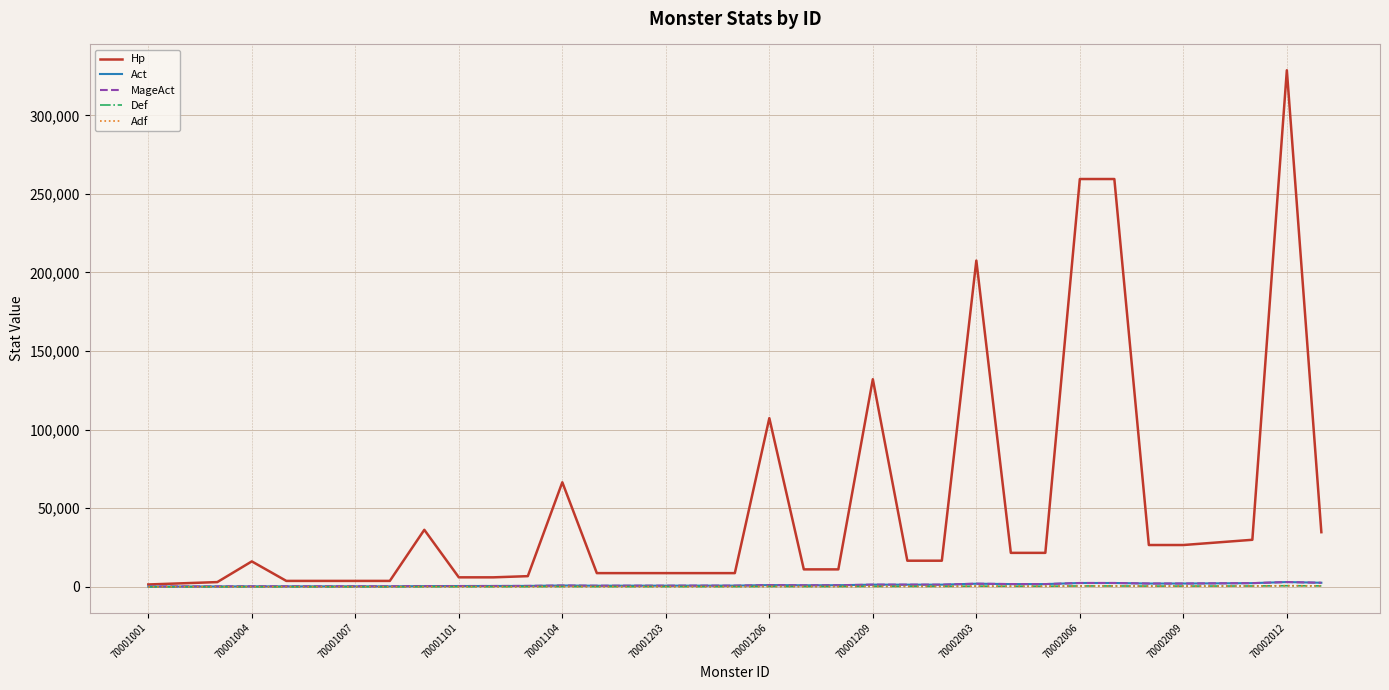

True or false: Act and Adf intersect in this chart.

False